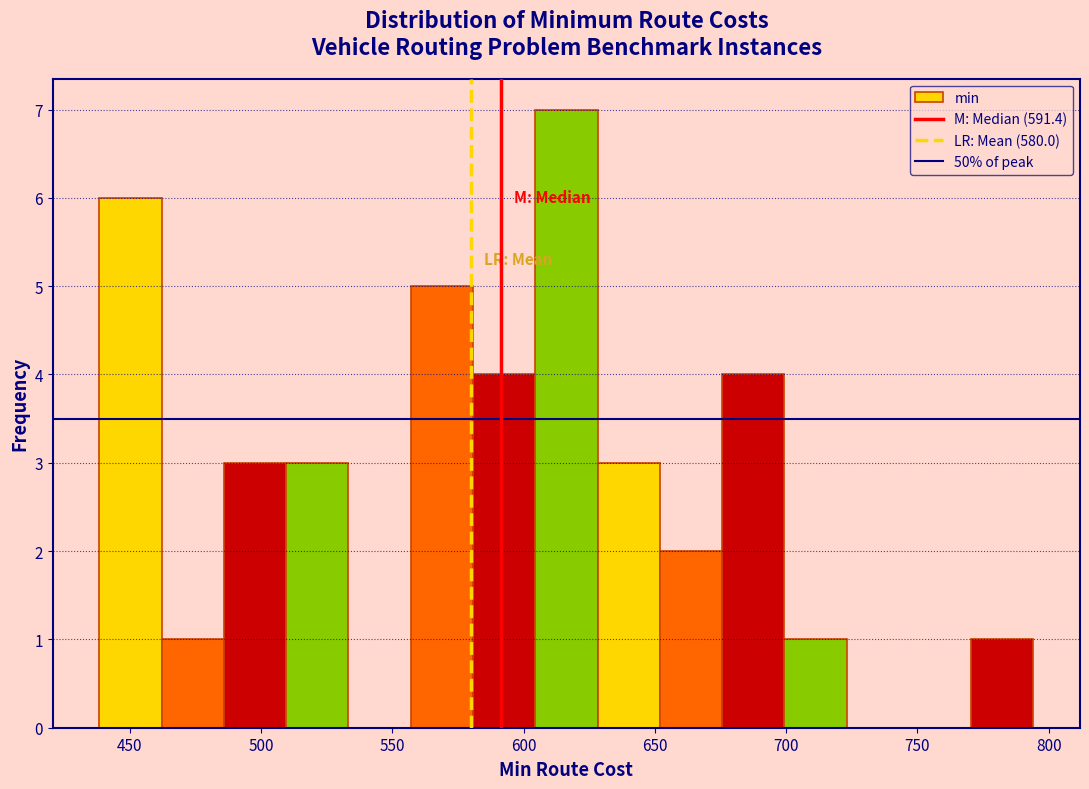

Reading left to right, list every bar in this chart as the range it spans on the x-axis followed by its height. Neither the bar edges nor the heights are printed on the chart, so give them approximately, as read against the axes.

440 to 460: 6
460 to 485: 1
485 to 510: 3
510 to 535: 3
535 to 555: 0
555 to 580: 5
580 to 605: 4
605 to 630: 7
630 to 650: 3
650 to 675: 2
675 to 700: 4
700 to 725: 1
725 to 745: 0
745 to 770: 0
770 to 795: 1